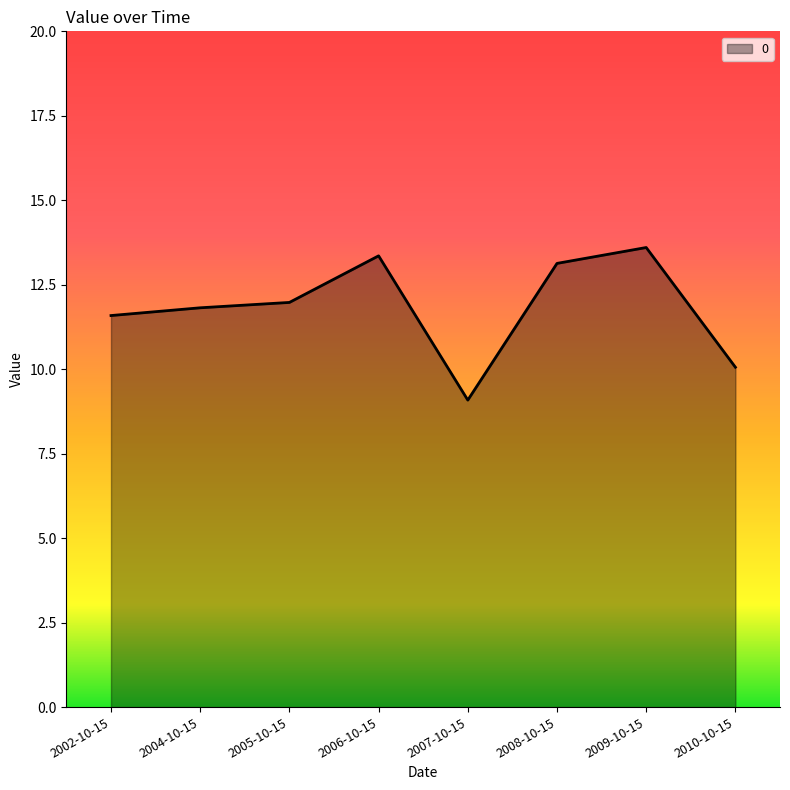

Approximately how many times larger is the value at 2002-10-15 compared to 2006-10-15?

0.9